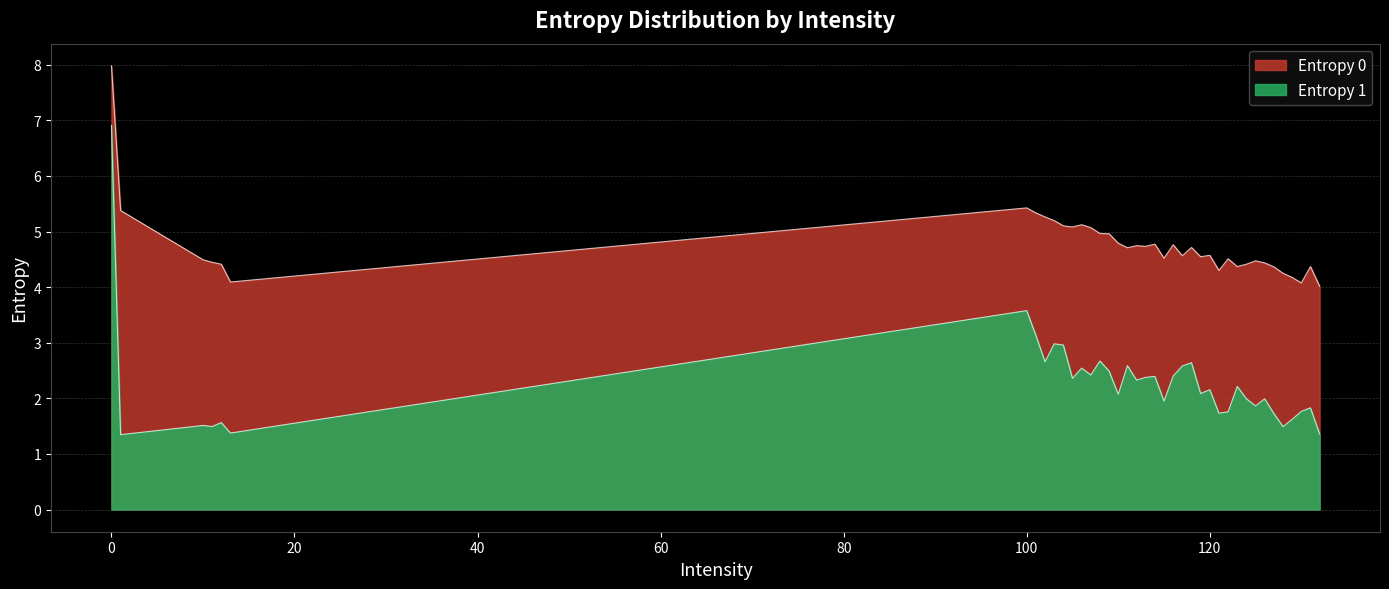

What is the difference between the highest and lowest values at 128?

2.8